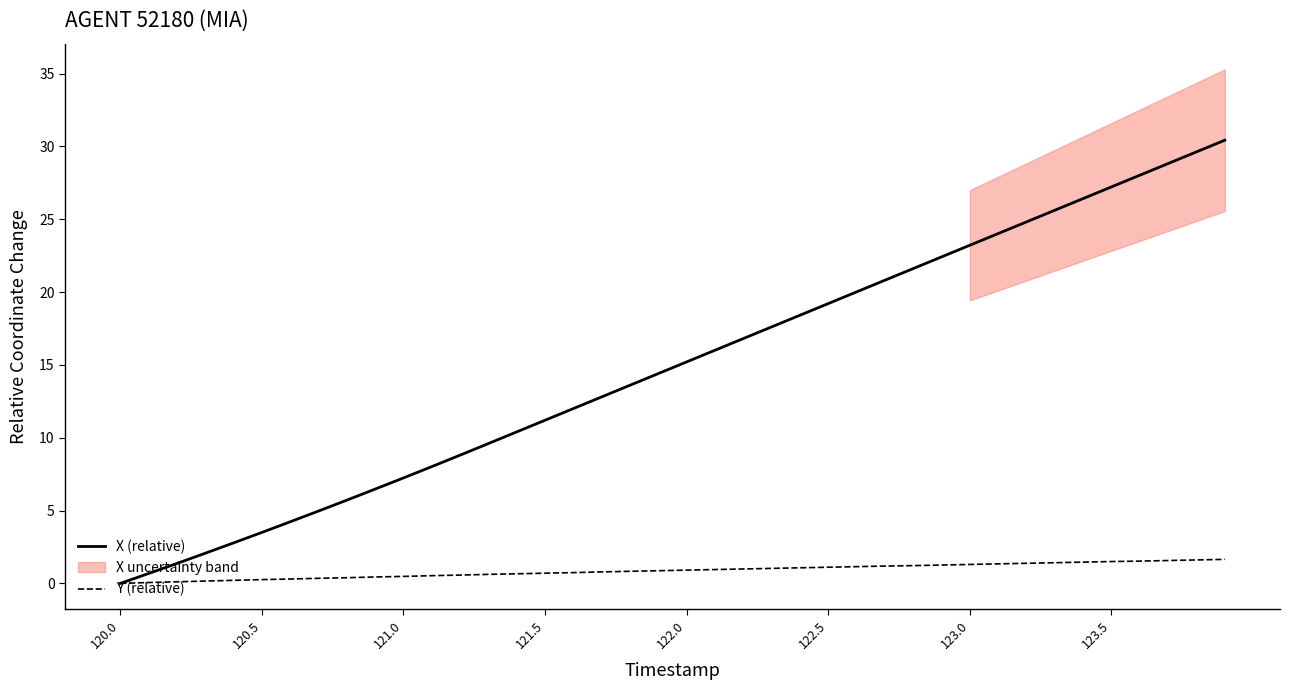

How many values in the Y (relative) series exceed 0?

39